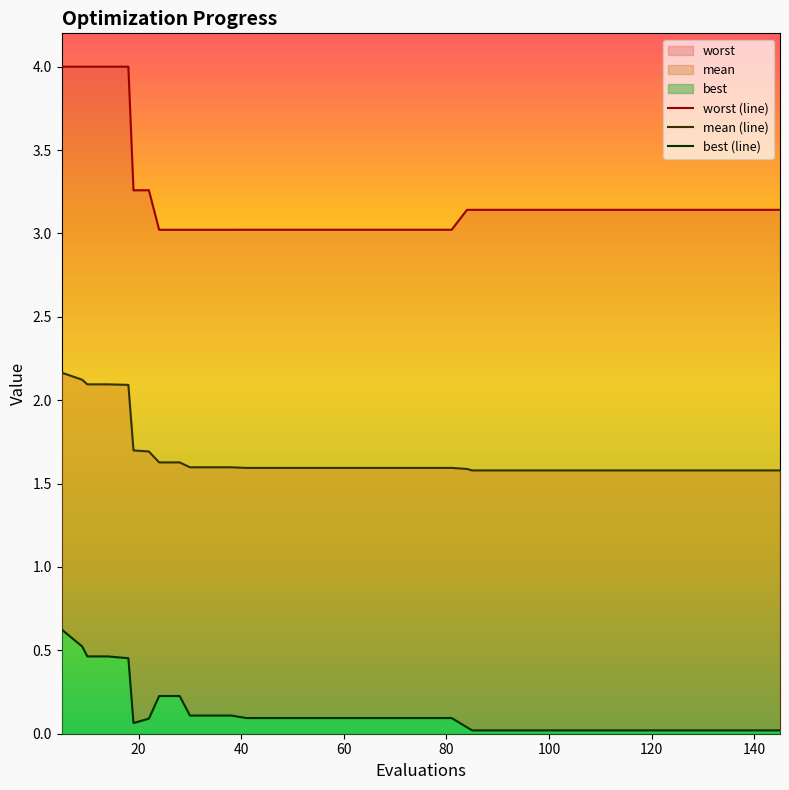

What is the highest value of the worst series?

4.0